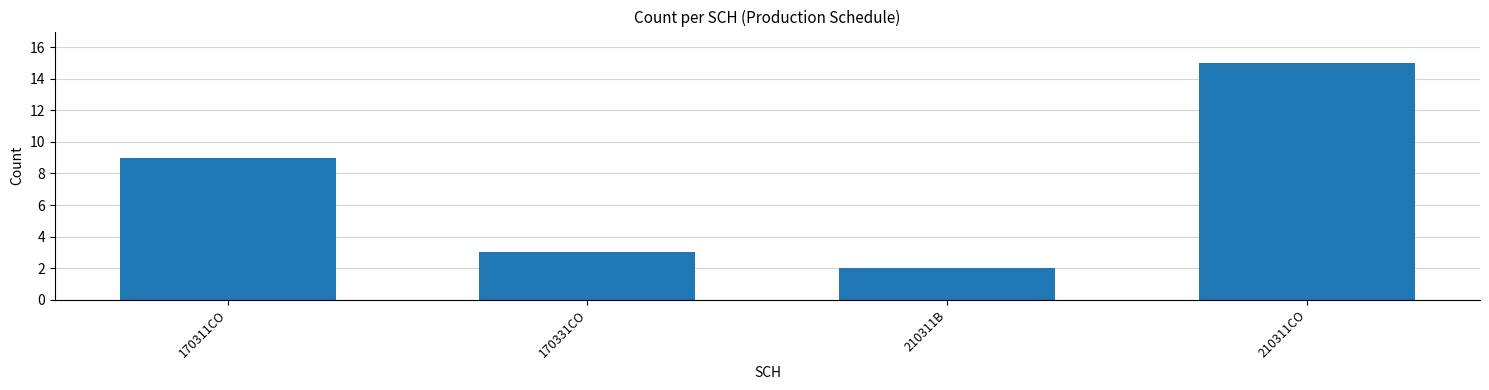

What is the change in value from 170311CO to 210311CO?

+6